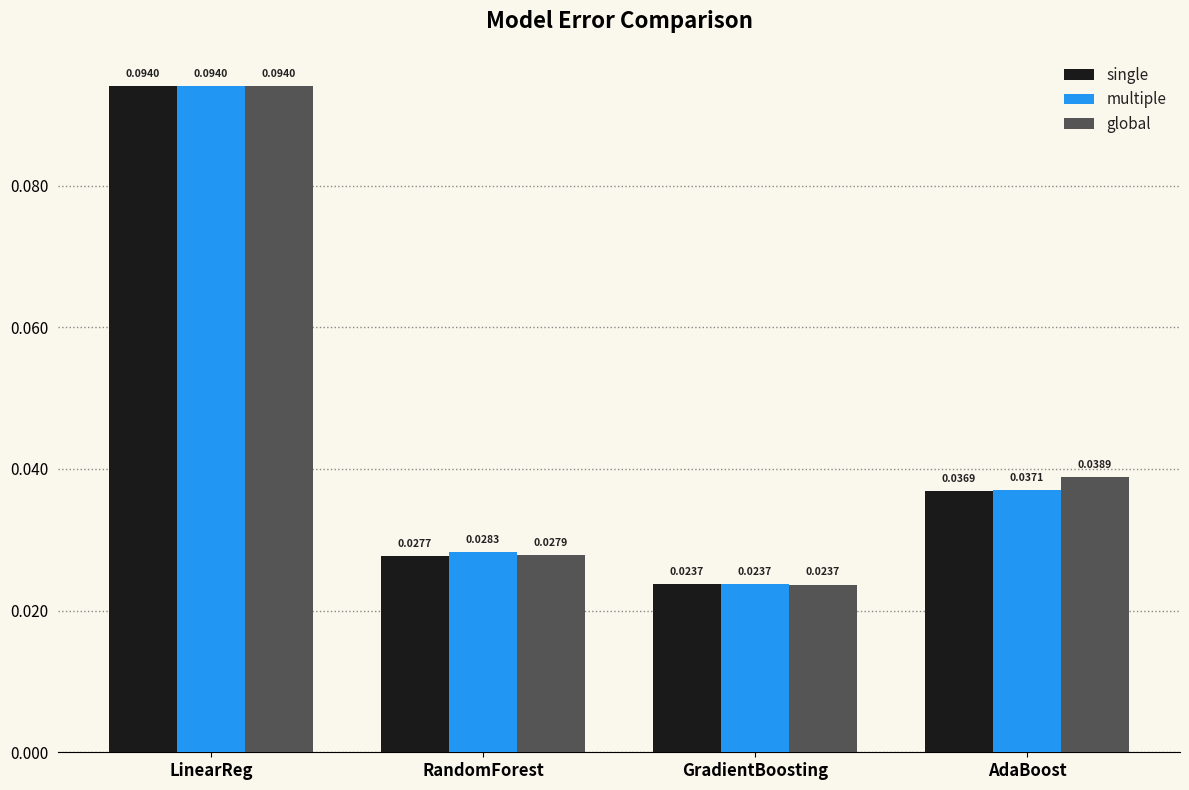

Between RandomForest and GradientBoosting, which series saw the biggest shift?

multiple